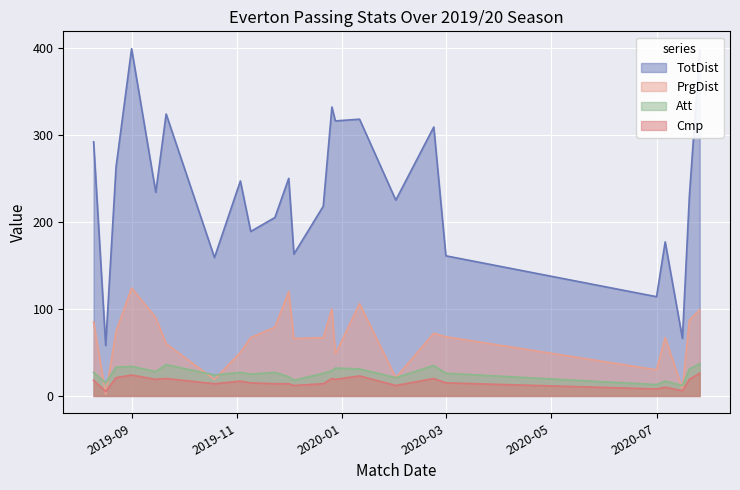

Does the chart display data point markers on the line(s)?

No